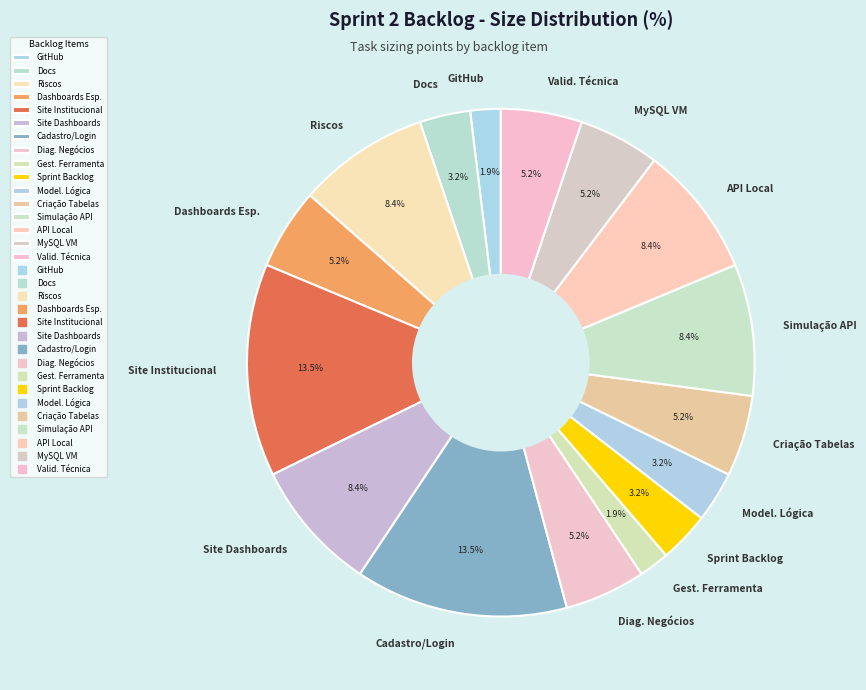

What is the ratio of the value at Docs to the value at GitHub?

1.7